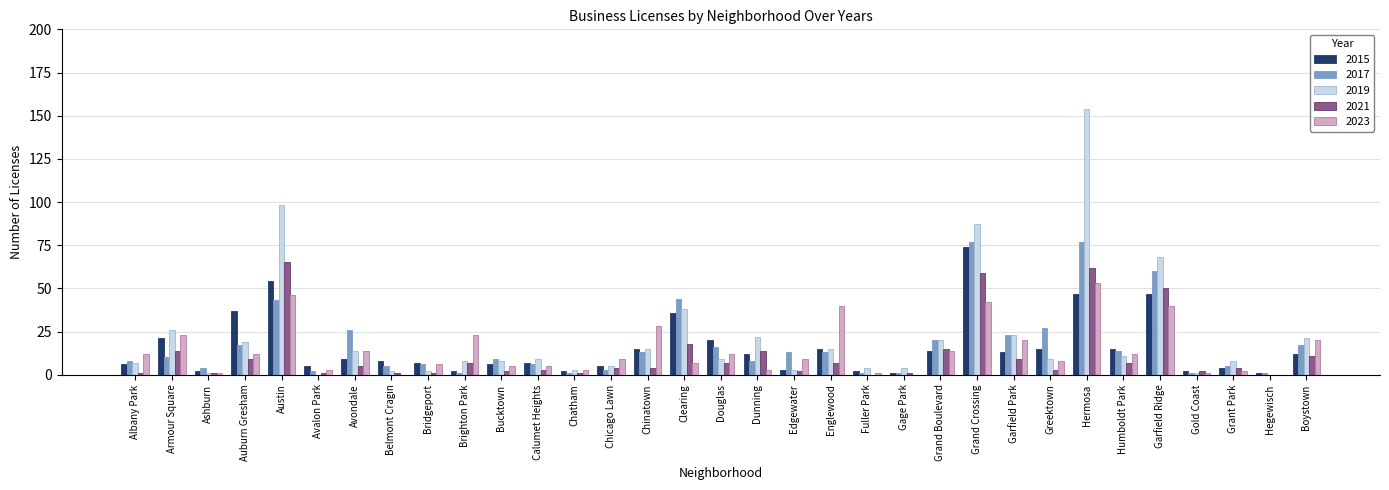

True or false: 2023 has a value of 9 at Chicago Lawn.

True